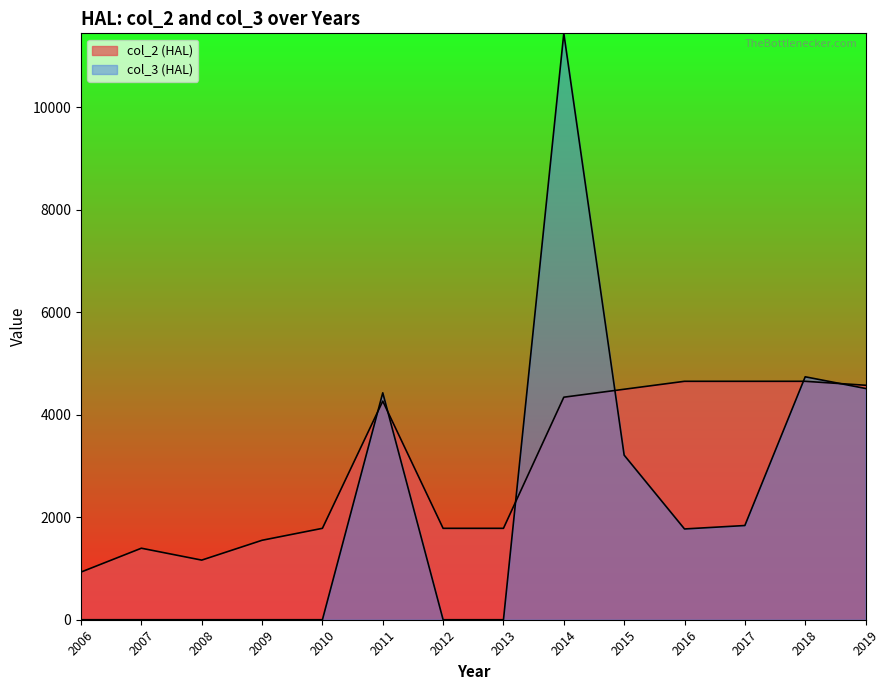

True or false: col_2 (HAL) has a value of 940.0 at 2010.

False